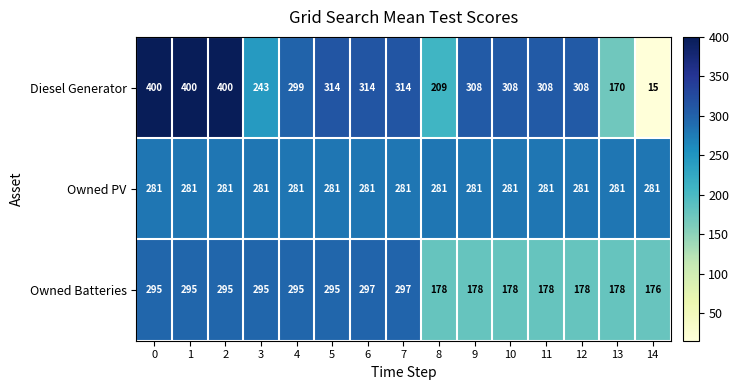

What is the spread (max minus min) of values at 10?

130